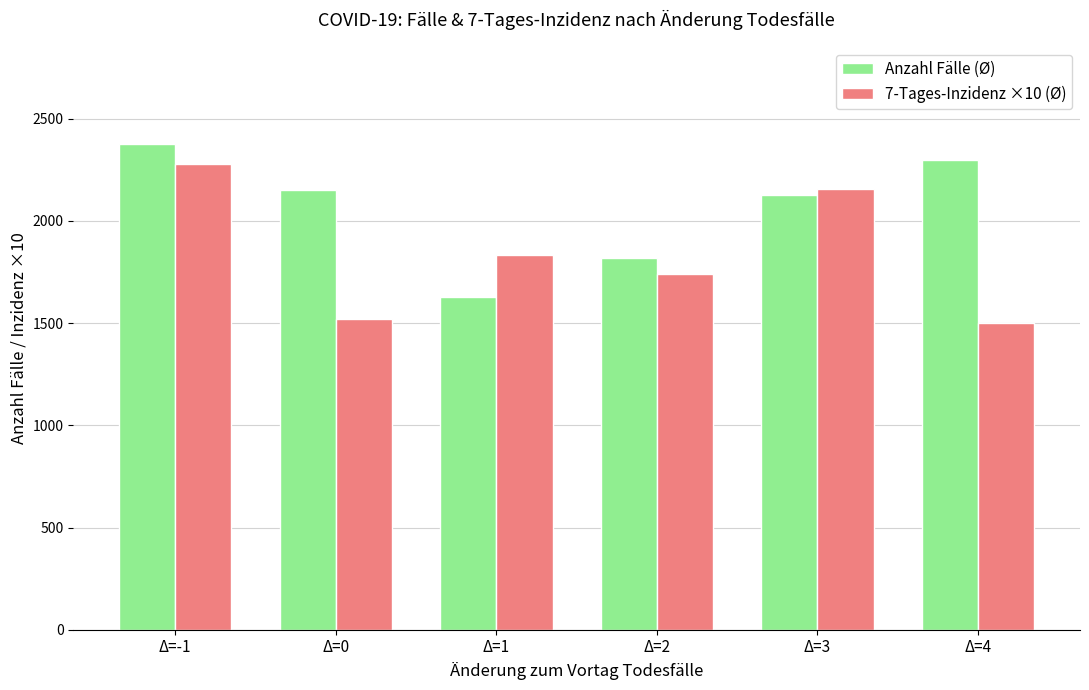

How many groups of bars are there?

6